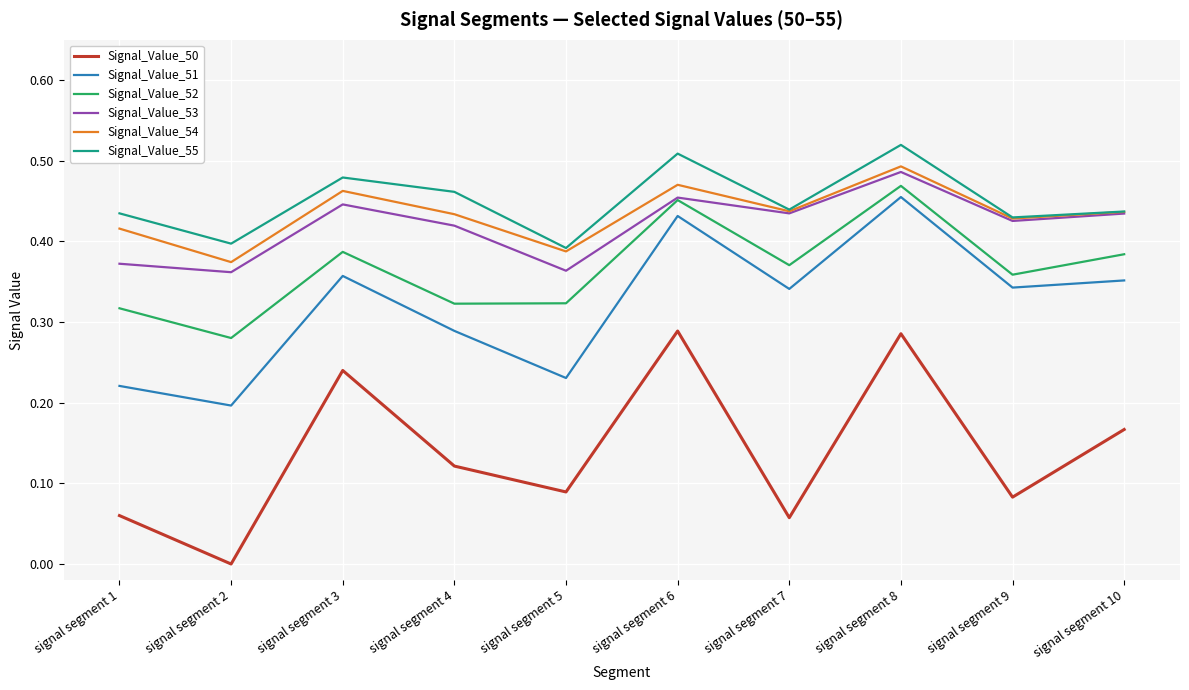

True or false: Signal_Value_50 and Signal_Value_55 intersect in this chart.

False